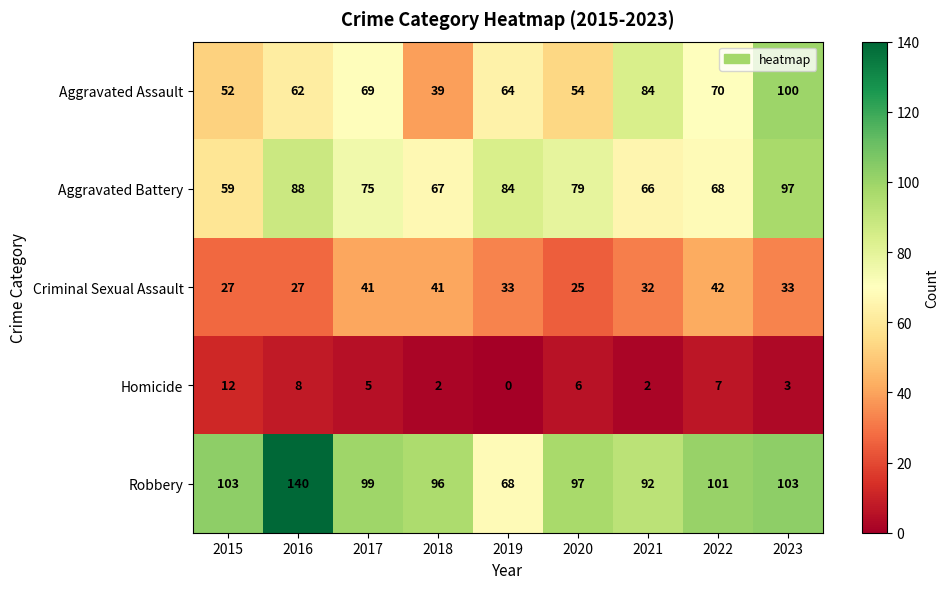

How many data points does each series have?

9